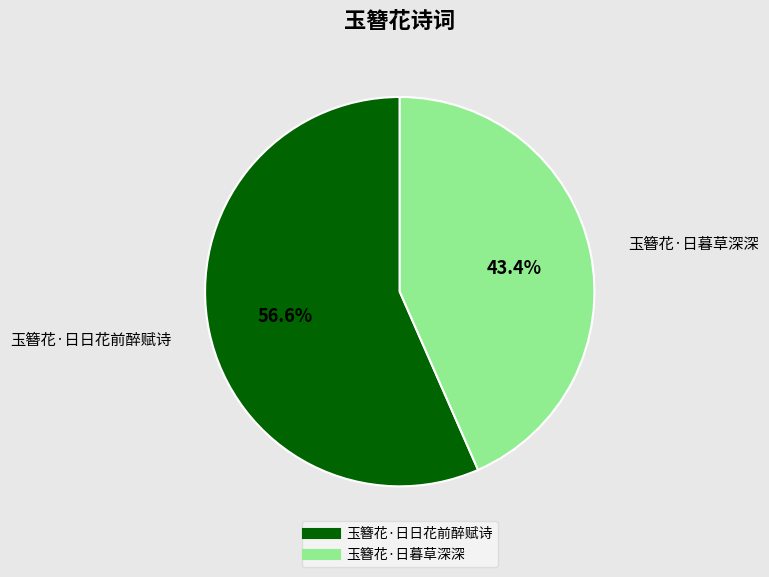

Which has a higher value, 玉簪花·日暮草深深 or 玉簪花·日日花前醉赋诗?

玉簪花·日日花前醉赋诗